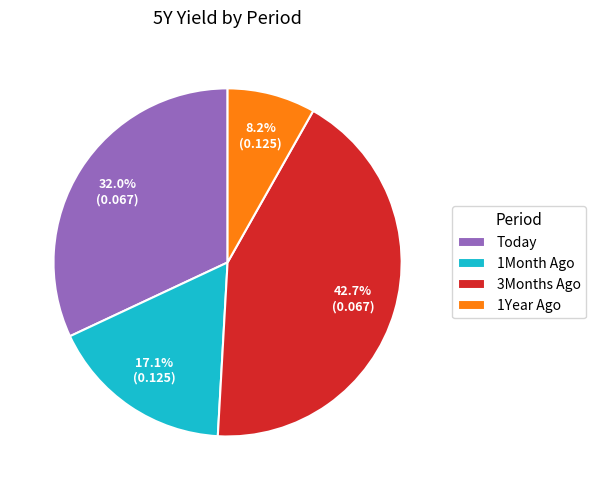

How much of the chart is everything except 3Months Ago?

57.3%